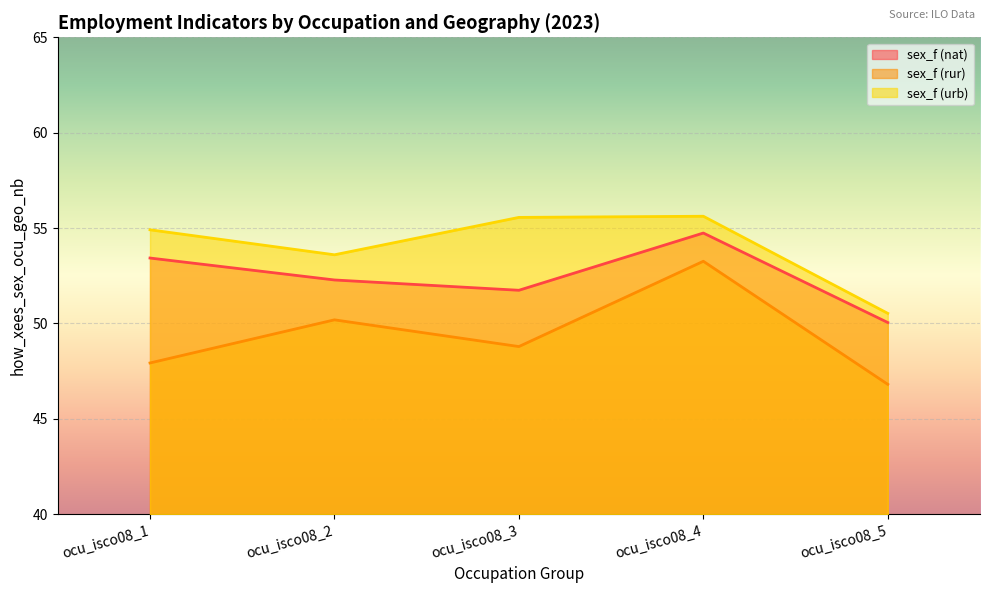

True or false: sex_f (nat) and sex_f (urb) intersect in this chart.

False